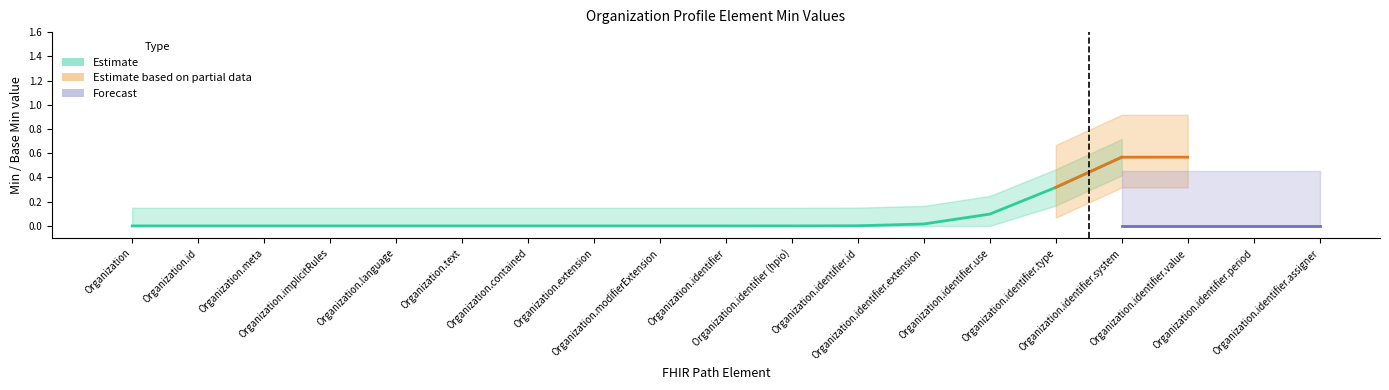

How many Min values are between 0 and 1?

19